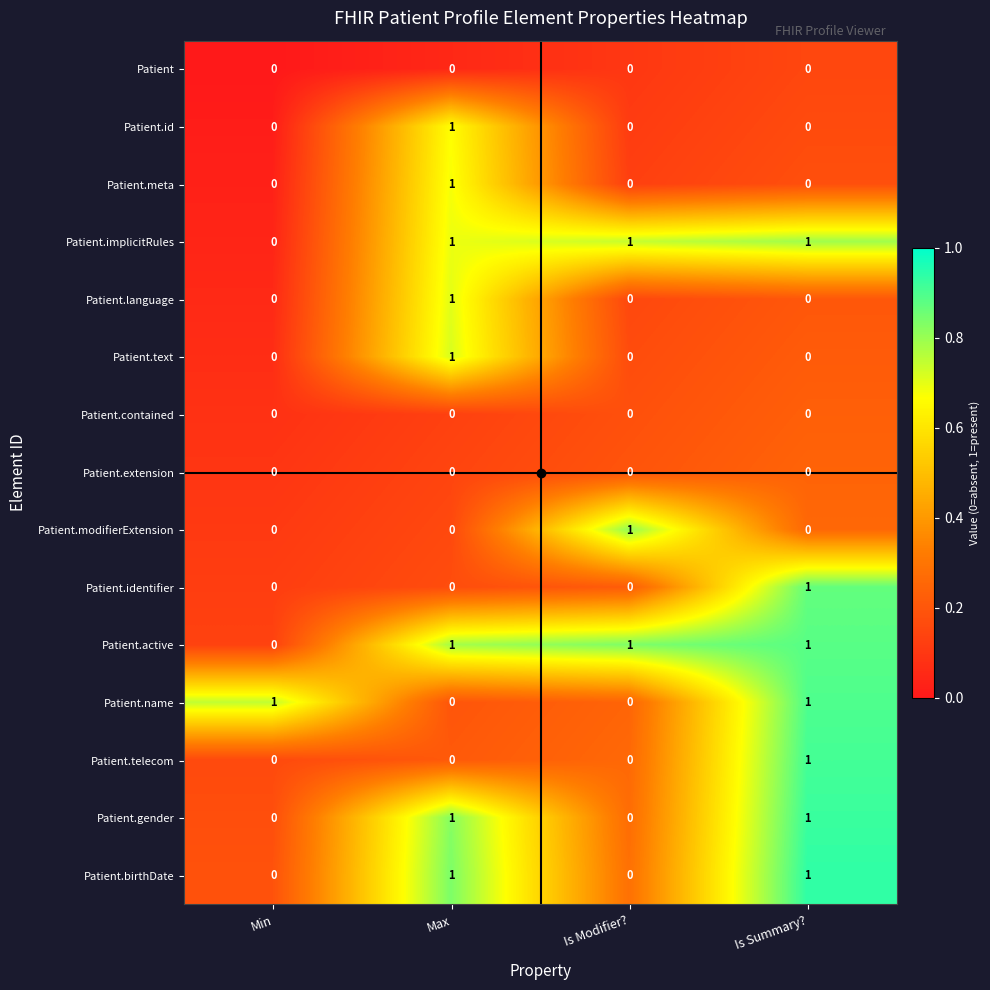

True or false: Patient.meta has a value of 0 at Is Summary?.

True